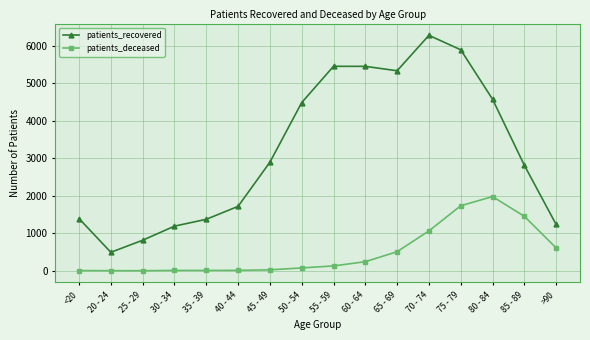

True or false: patients_deceased and patients_recovered cross at least once.

False